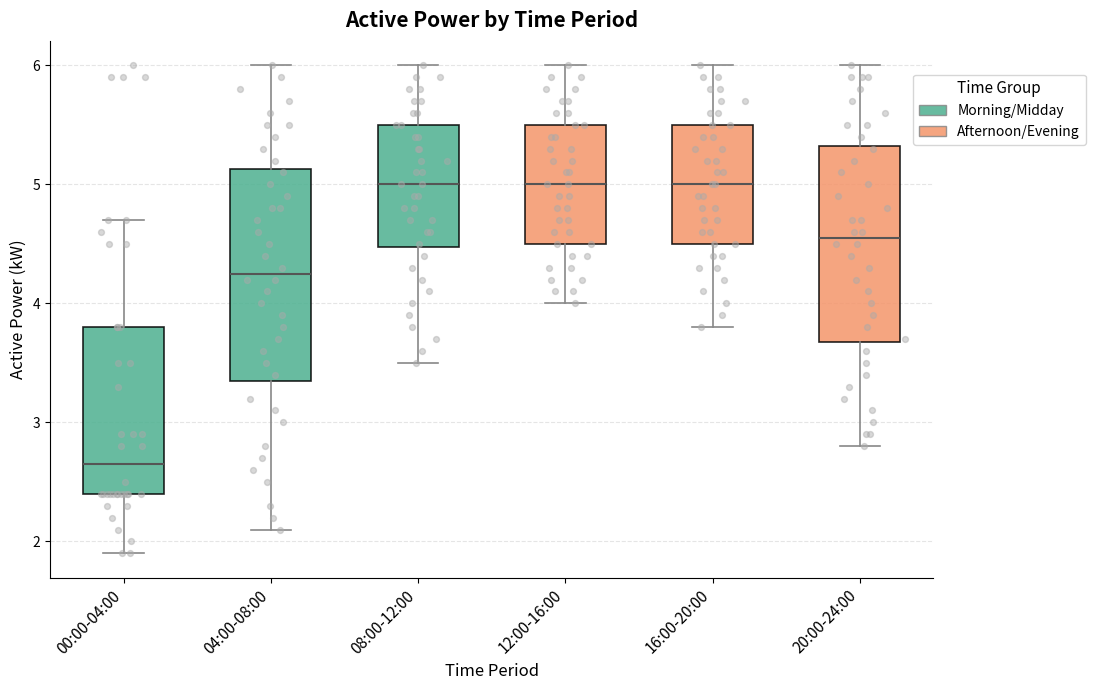

Reading left to right, transcribe this box plot: for each box, give where its median line is, the range the box spans, and where its two whiskers end, as read against the y-axis. The values are not printed on the chart, so give them approximately, as read against the axis.

00:00-04:00: median 2.7, box 2.4 to 3.8, whiskers 1.9 to 4.7
04:00-08:00: median 4.3, box 3.4 to 5.1, whiskers 2.1 to 6.0
08:00-12:00: median 5.0, box 4.5 to 5.5, whiskers 3.5 to 6.0
12:00-16:00: median 5.0, box 4.5 to 5.5, whiskers 4.0 to 6.0
16:00-20:00: median 5.0, box 4.5 to 5.5, whiskers 3.8 to 6.0
20:00-24:00: median 4.6, box 3.7 to 5.3, whiskers 2.8 to 6.0